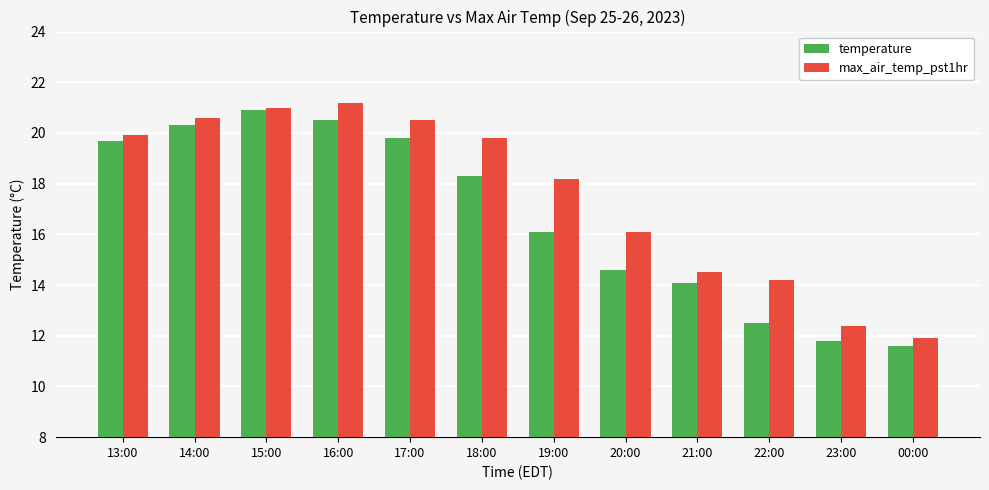

The value of max_air_temp_pst1hr at 19:00 is 12.2. True or false?

False